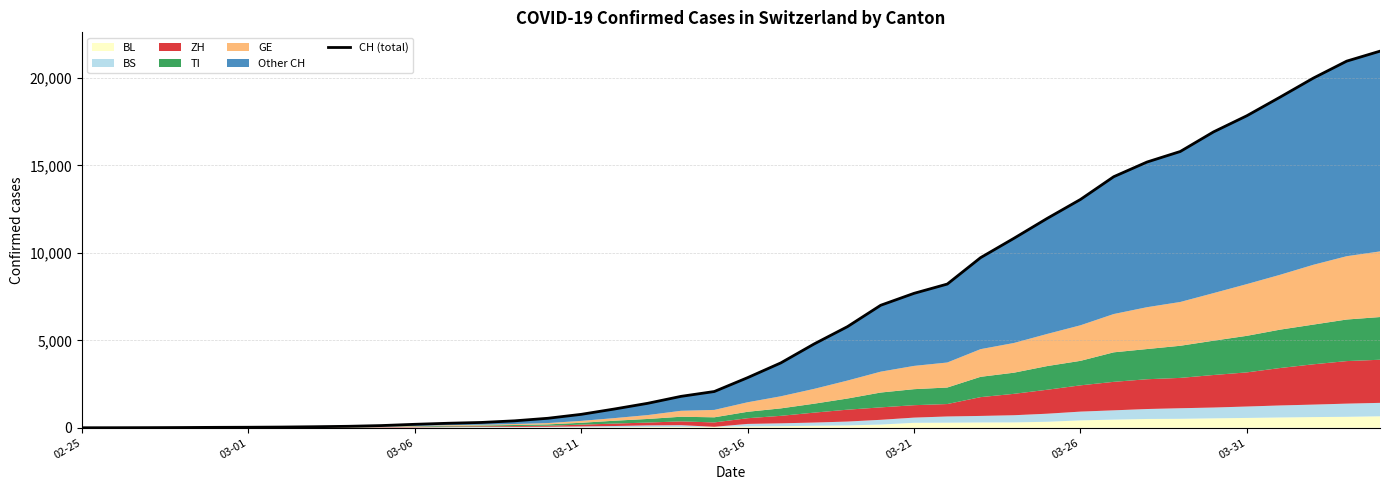

What is the average value?

6408